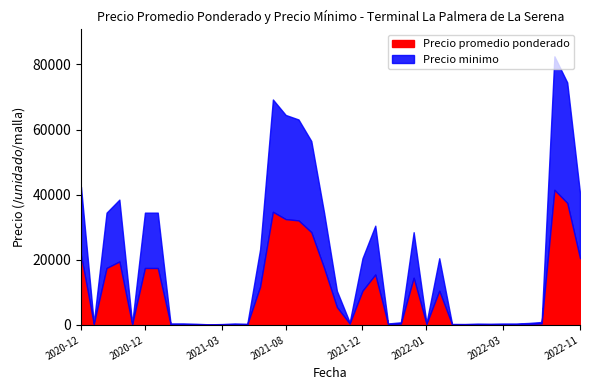

Which category has the highest value in the Precio promedio ponderado series?

2022-06-14